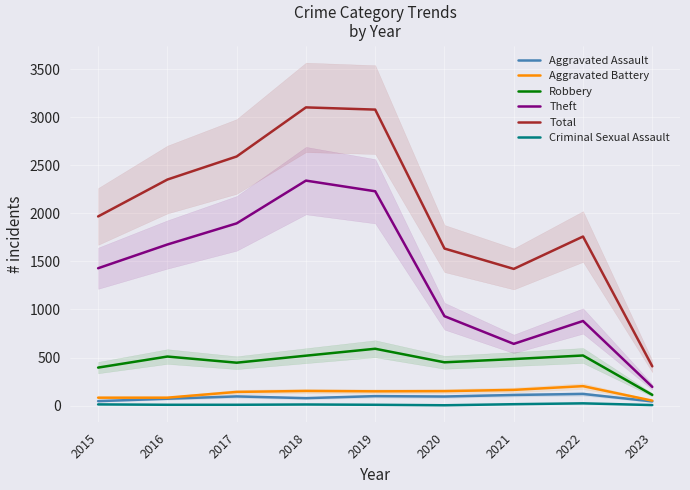

What is the smallest value displayed?

3